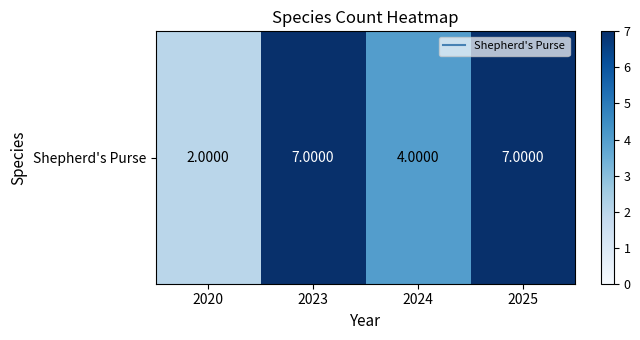

The value at 2020 is 2. True or false?

True